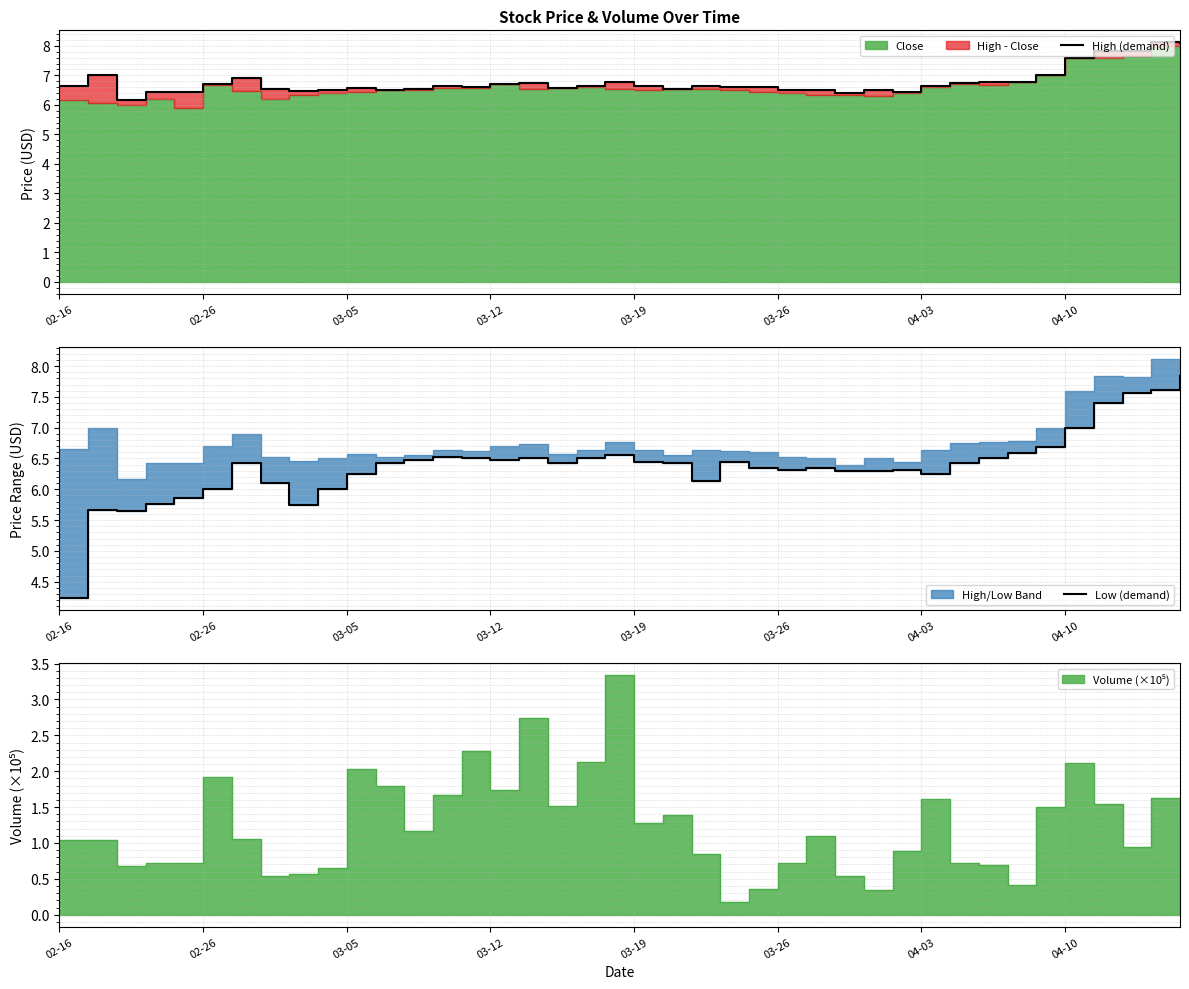

What is the greatest value displayed?

8.1